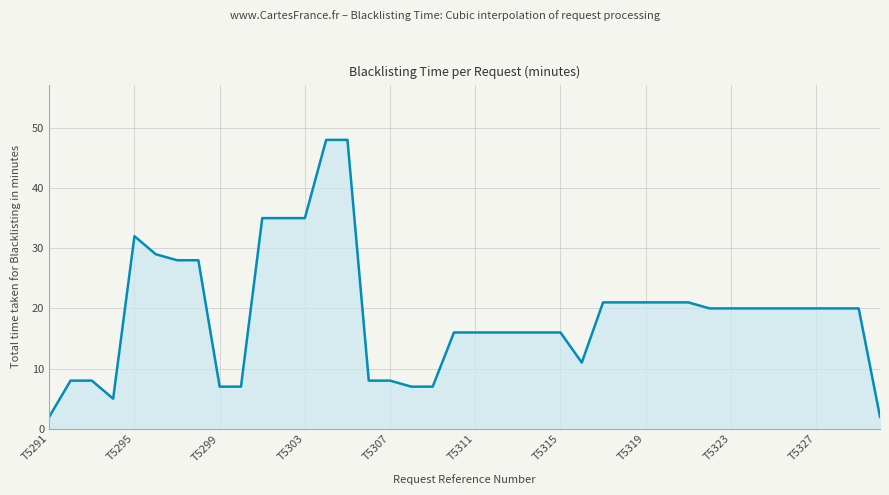

What is the maximum value shown in the chart?

48